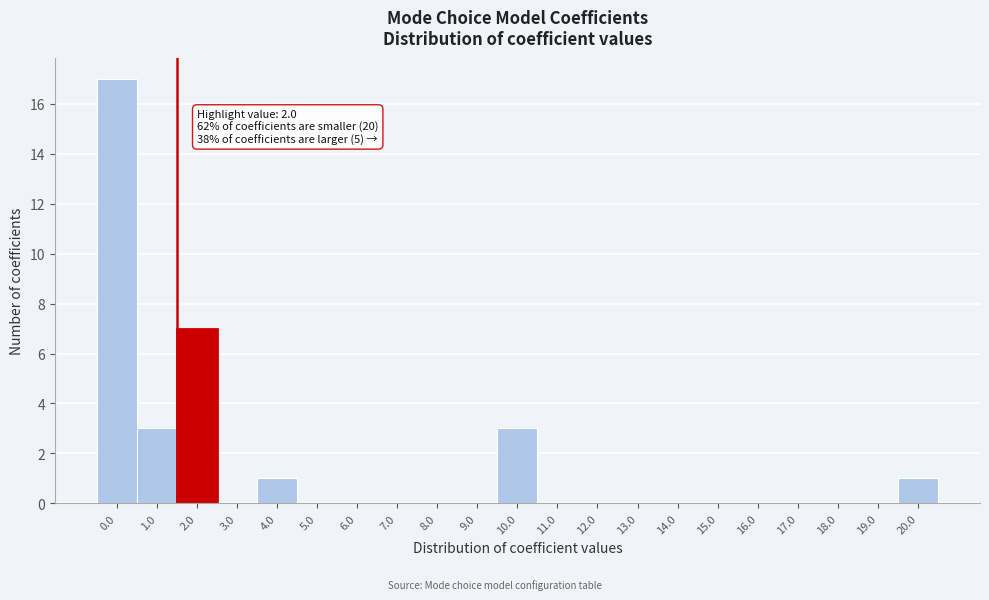

Reading left to right, what are all the values shown in this chart?

0.0=17	1.0=3	2.0=7	3.0=0	4.0=1	5.0=0	6.0=0	7.0=0	8.0=0	9.0=0	10.0=3	11.0=0	12.0=0	13.0=0	14.0=0	15.0=0	16.0=0	17.0=0	18.0=0	19.0=0	20.0=1